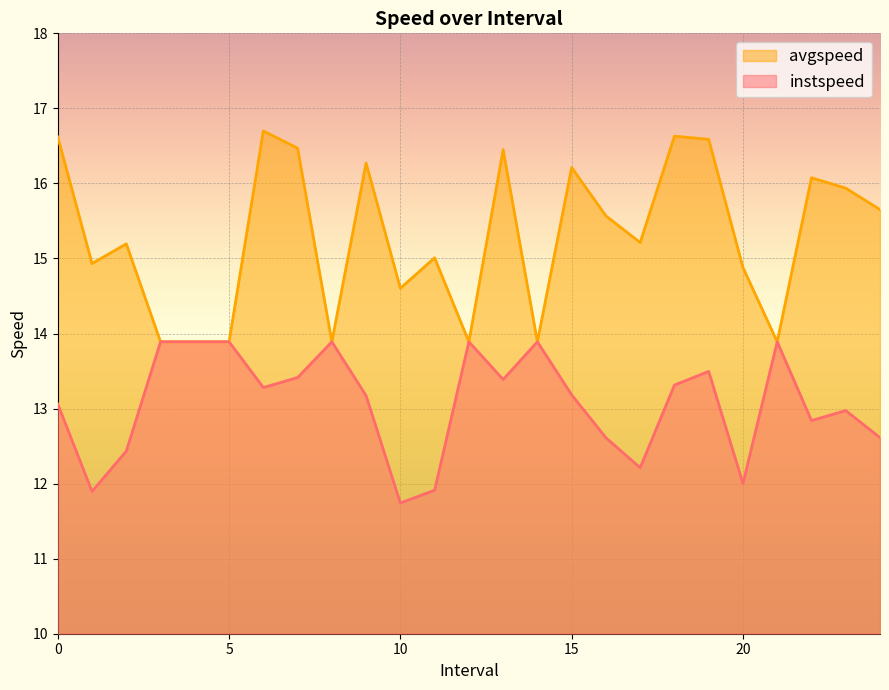

What is the maximum value shown in the chart?

16.7